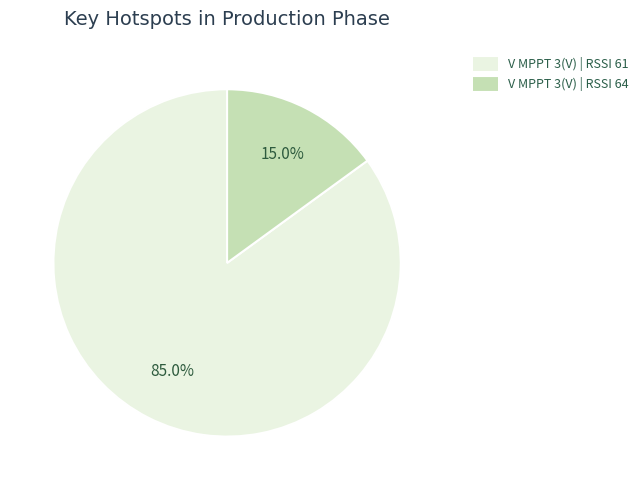

Is there any slice that represents more than half of the pie?

Yes